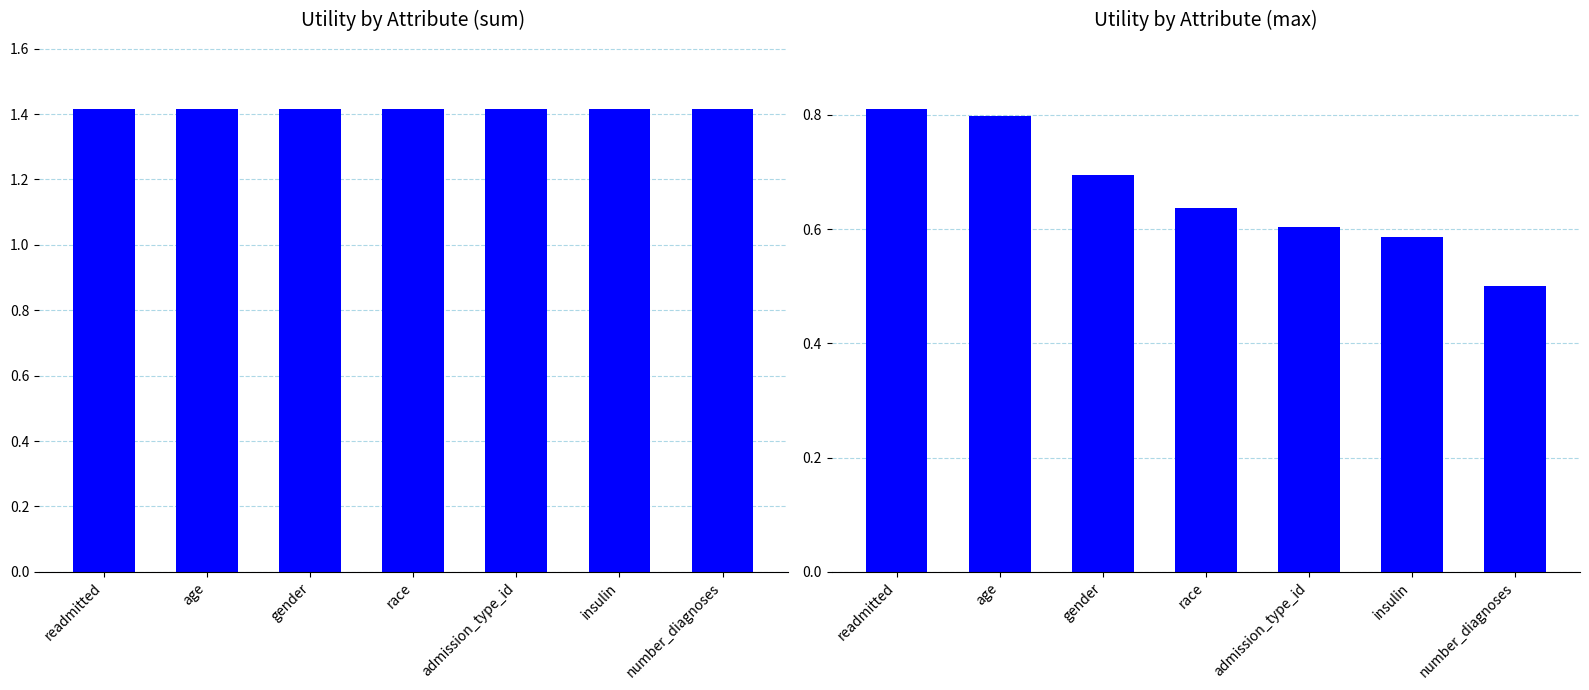

The value of sum at race is 1.4. True or false?

True